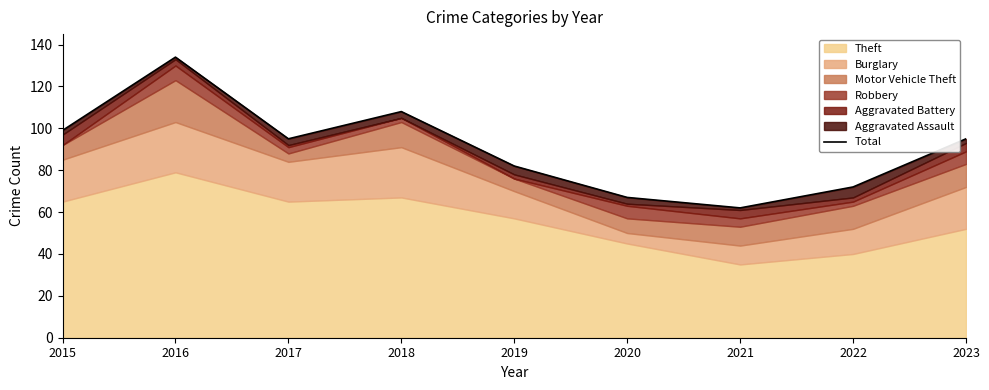

Where does the data first go above 95?

2015